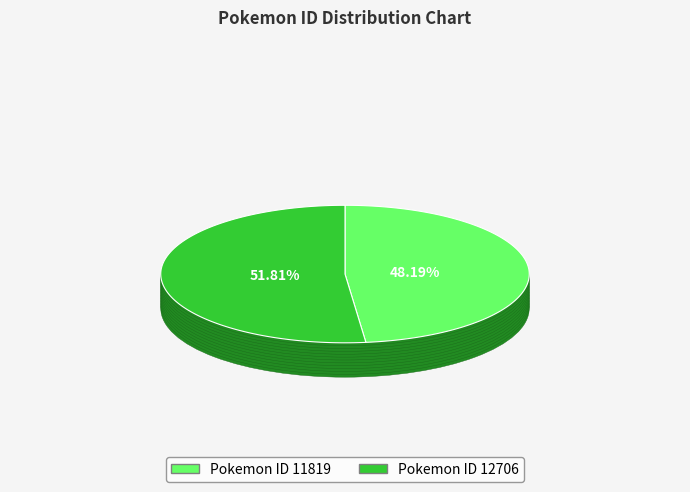

To the nearest percent, what is the difference between the 12706 and 11819 slice percentages?

4%